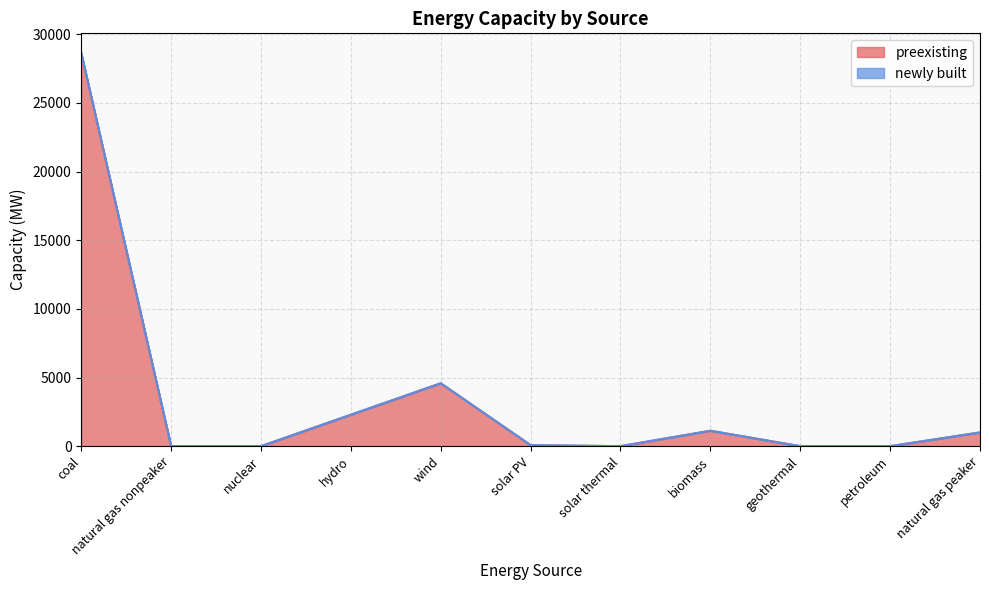

What position from the right is solar thermal?

5